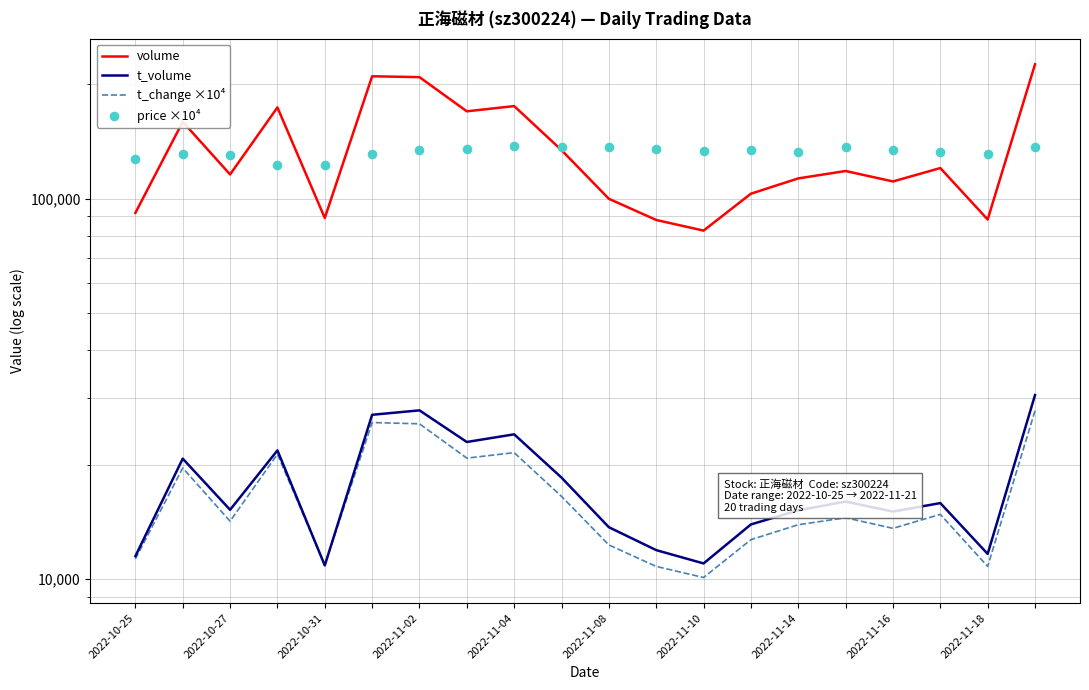

Which series reaches the maximum Y coordinate?

volume